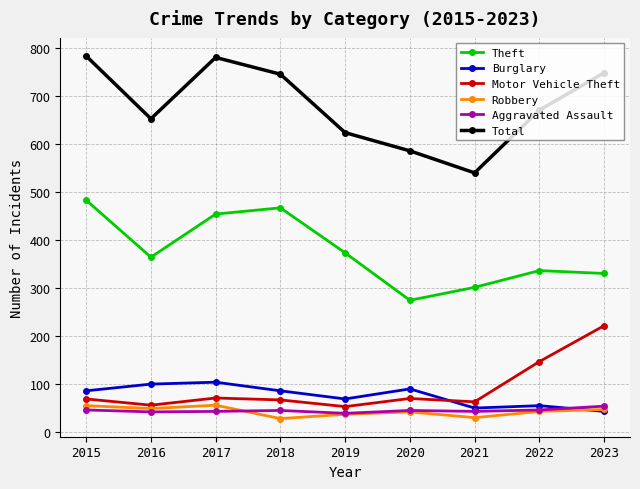

What is the difference between the highest and lowest values at 2019?

588